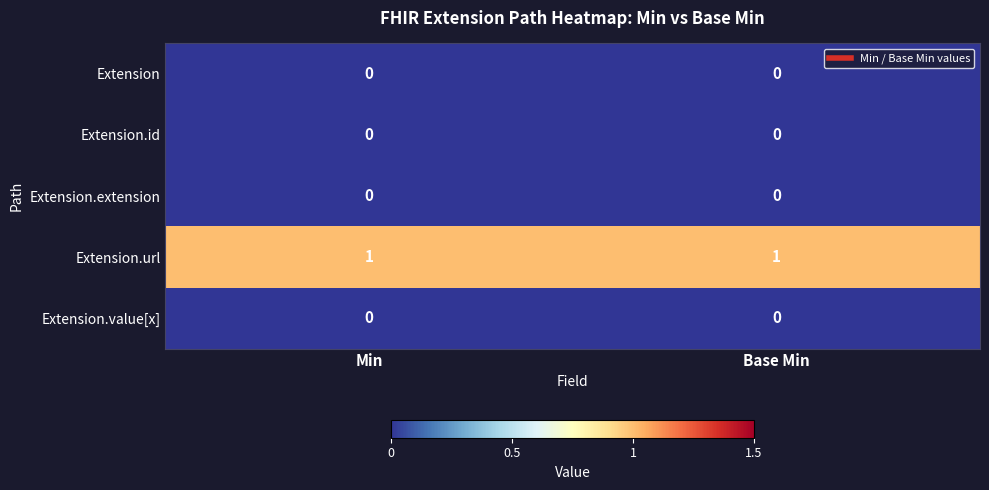

What is the total value across all series at Base Min?

1